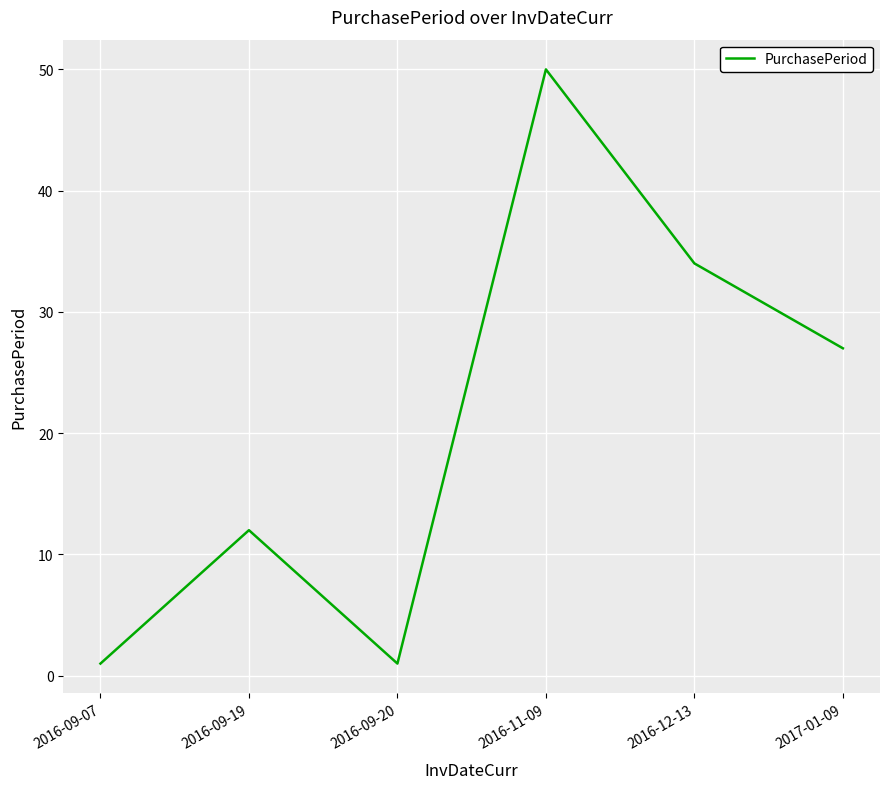

How many interior local valleys (lower than both neighbors) does the data have?

1